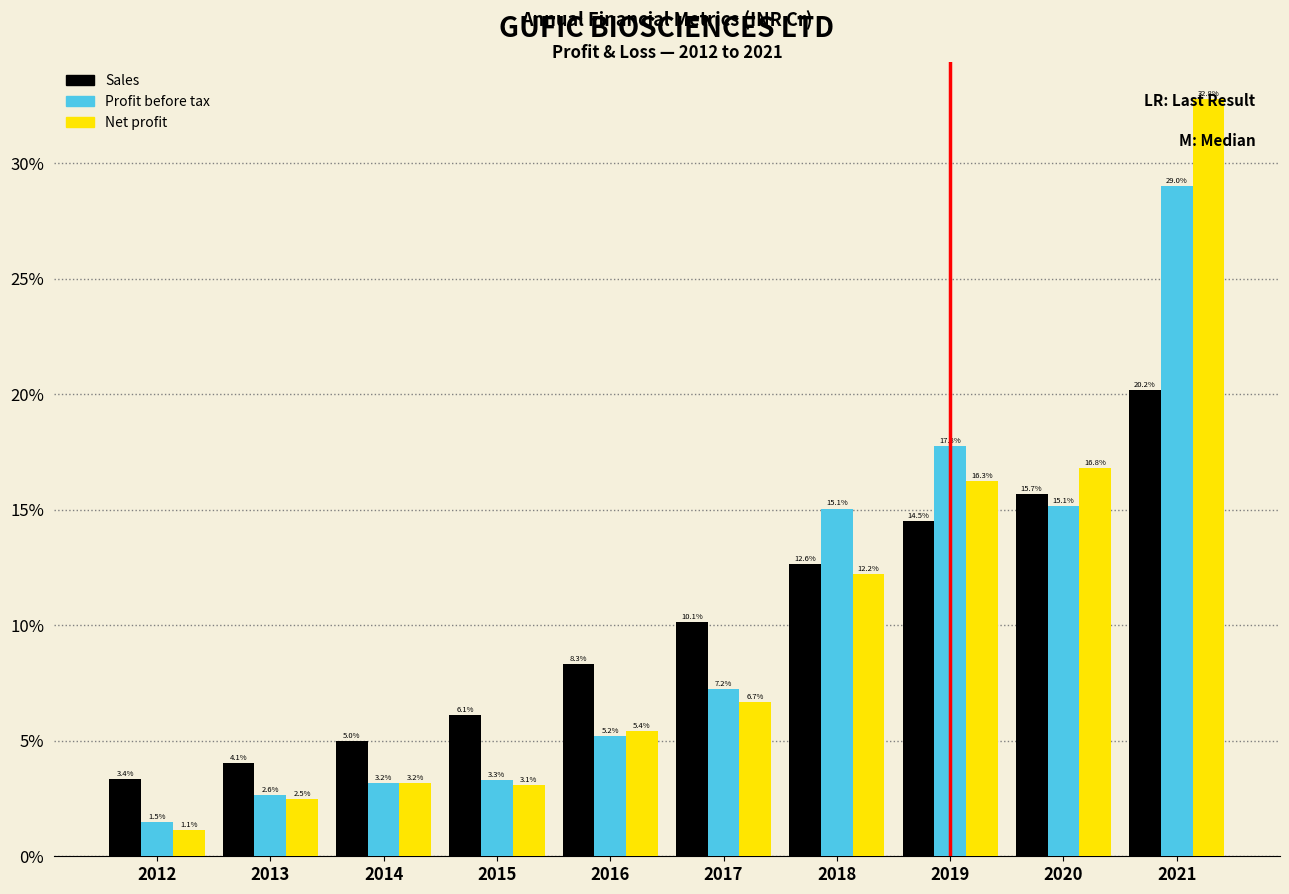

Which category has the lowest value across all series?

2012